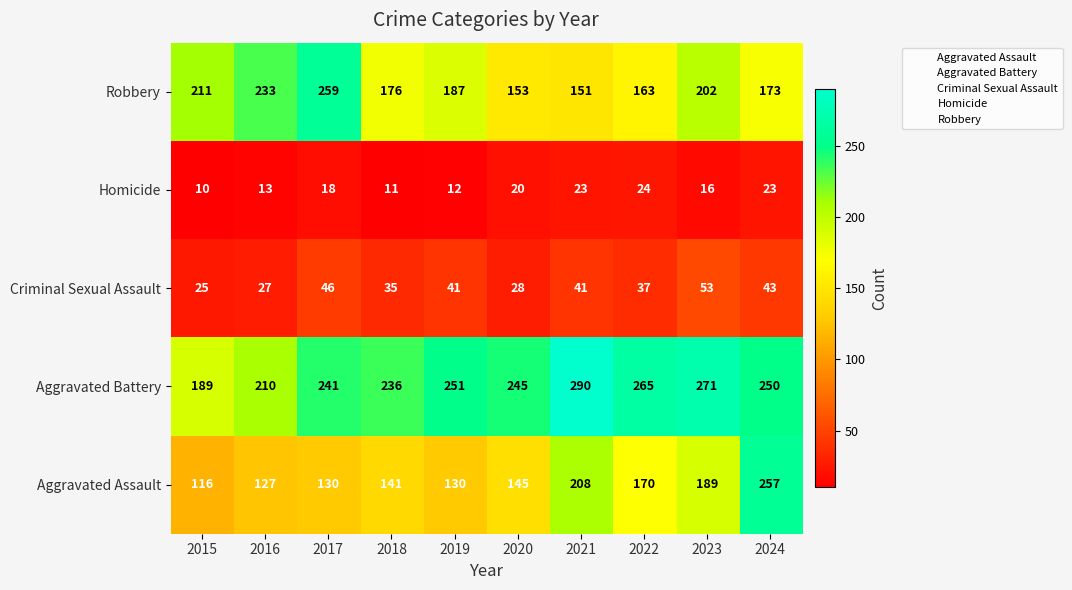

List the series in order of their peak value, lowest first.

Homicide, Criminal Sexual Assault, Aggravated Assault, Robbery, Aggravated Battery